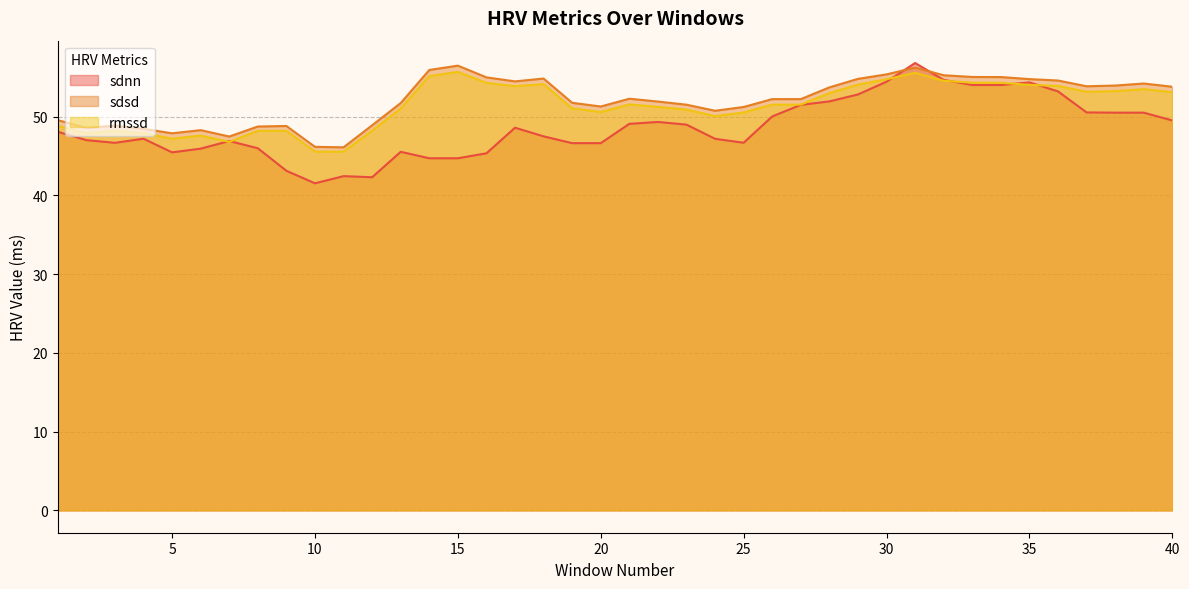

What is the maximum value for sdnn?

56.8